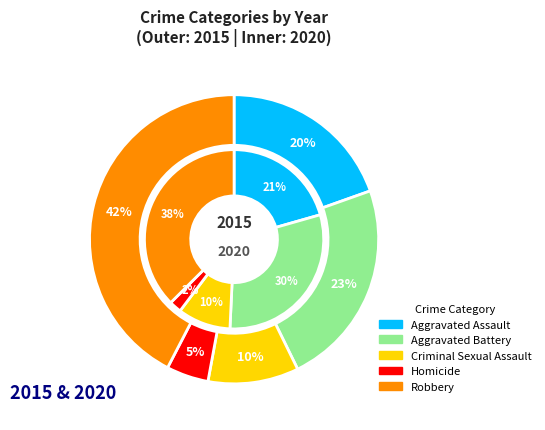

Rank the series by their maximum value, from highest to lowest.

2015, 2020